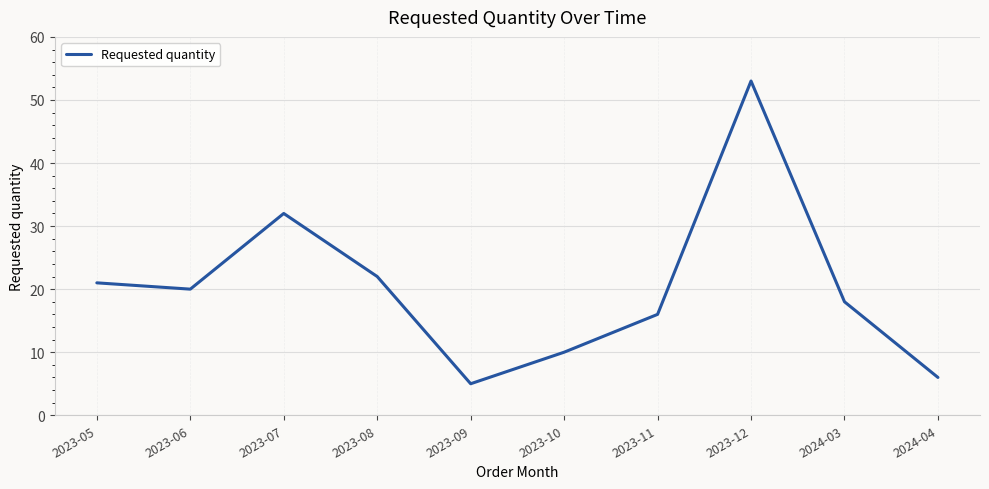

Between 2024-04 and 2023-07, which is larger?

2023-07